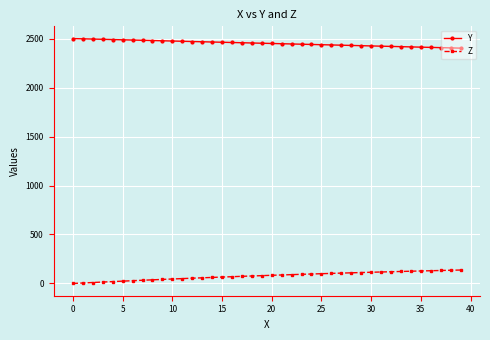

At how many categories does at least one series exceed 618?

40